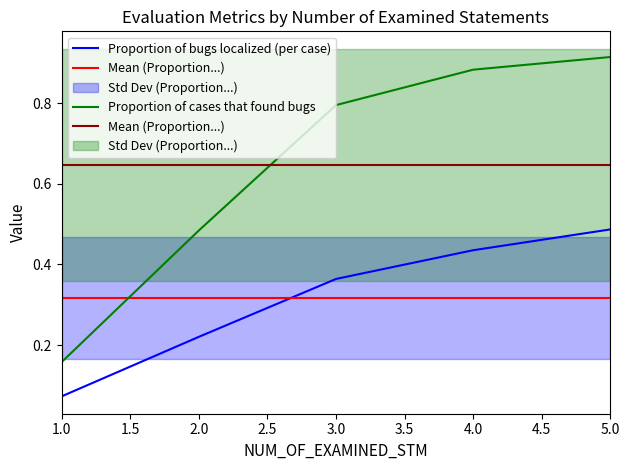

At which label is Proportion of bugs localized (per case) closest to 0?

1.0